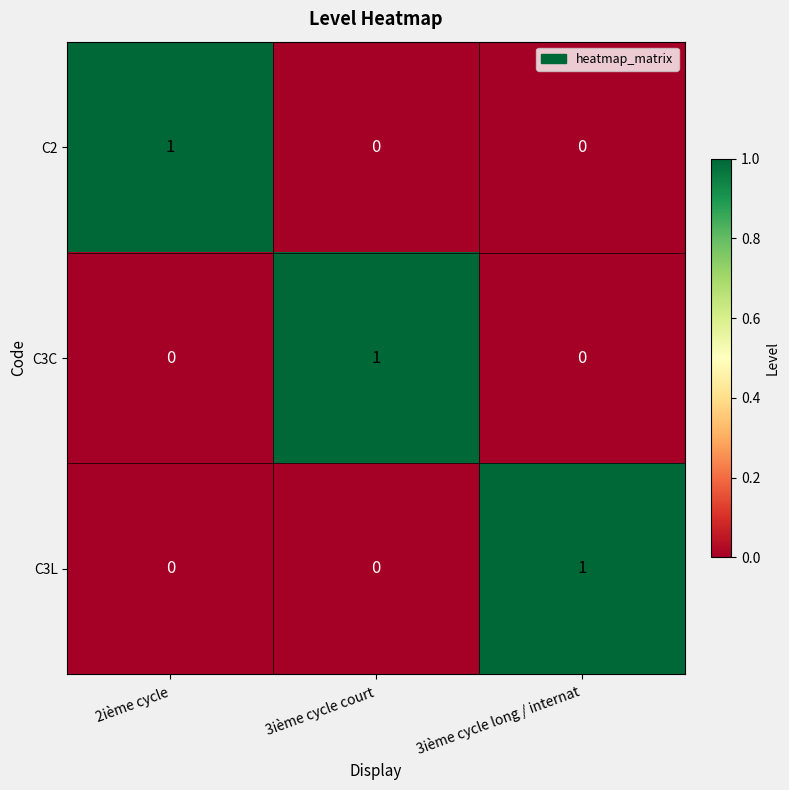

At how many categories does at least one series exceed 0?

3